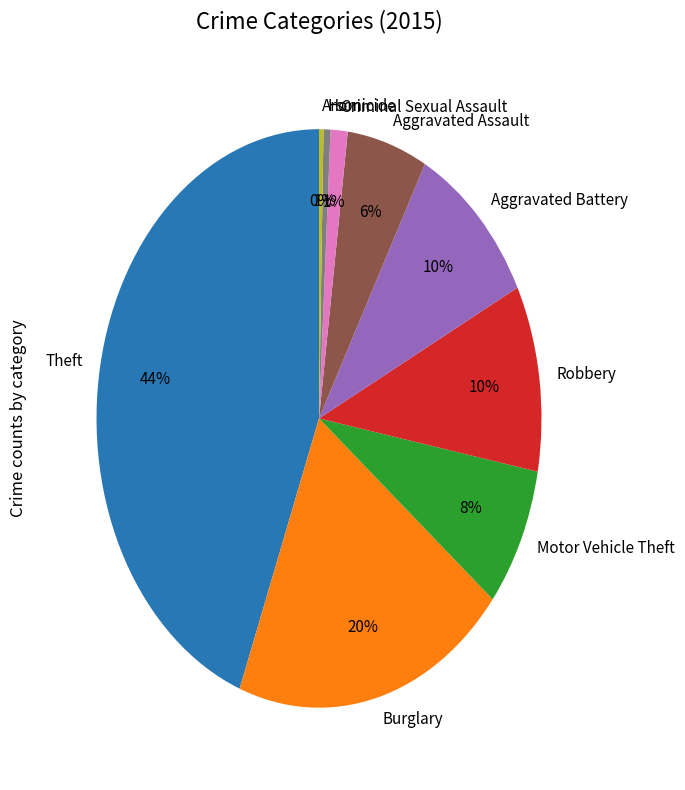

Which slice is the largest?

Theft